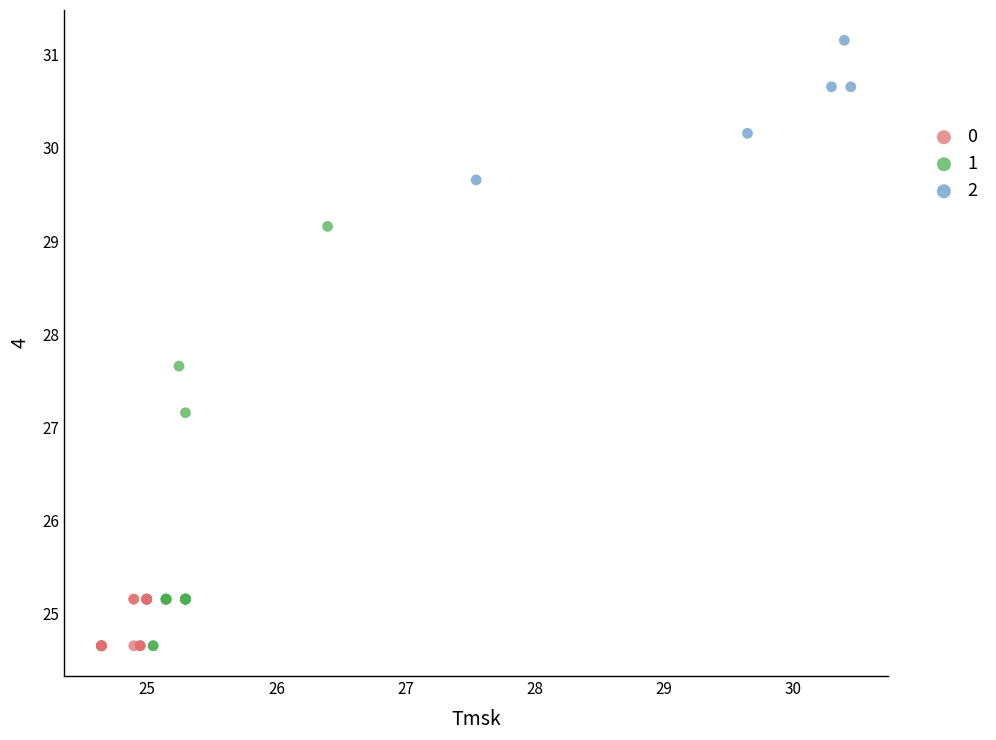

Which series has the largest Y range (max minus min)?

1